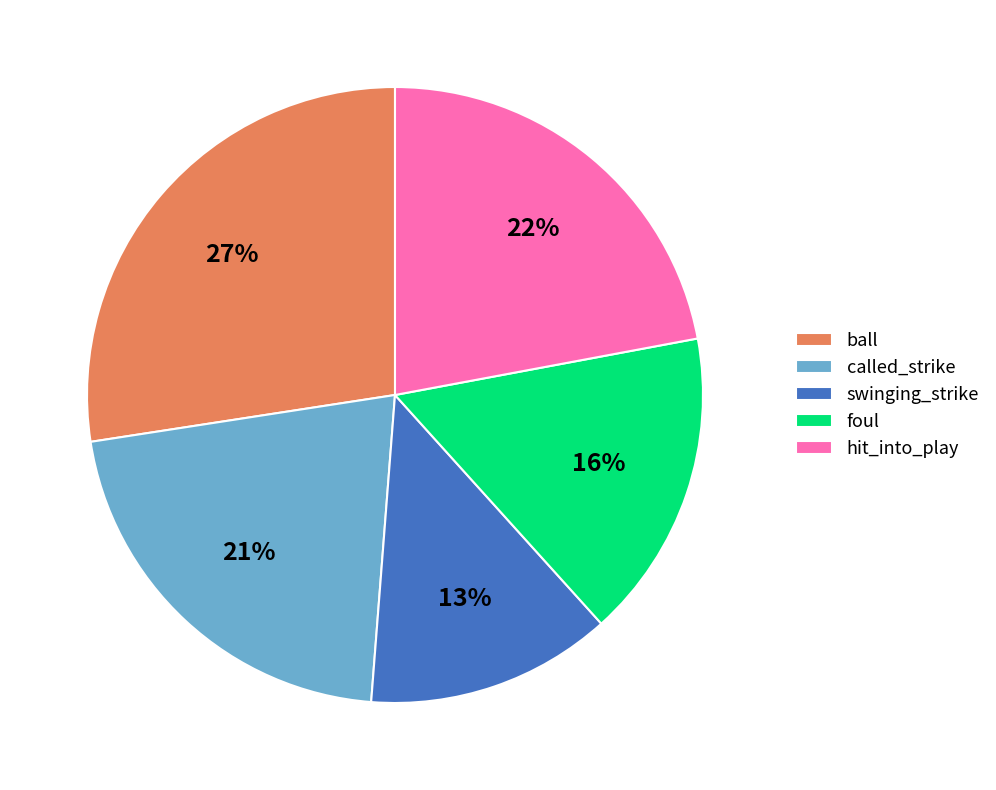

Approximately how many times larger is the value at ball compared to swinging_strike?

2.1